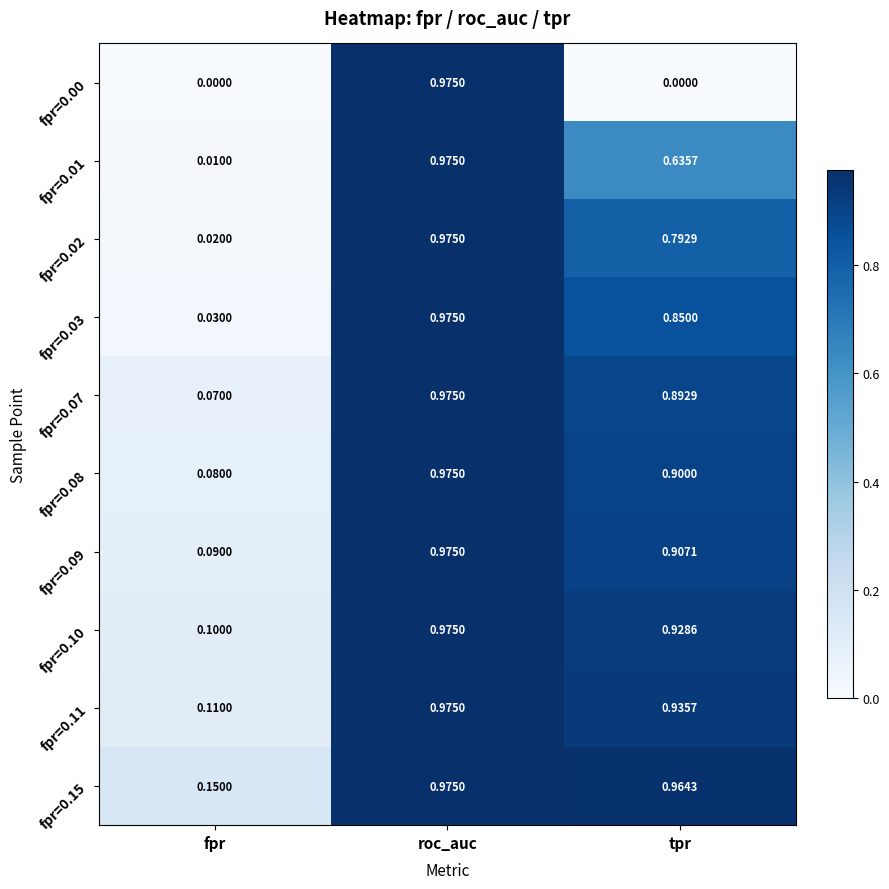

Rank the categories by fpr=0.15 value from highest to lowest.

roc_auc, tpr, fpr